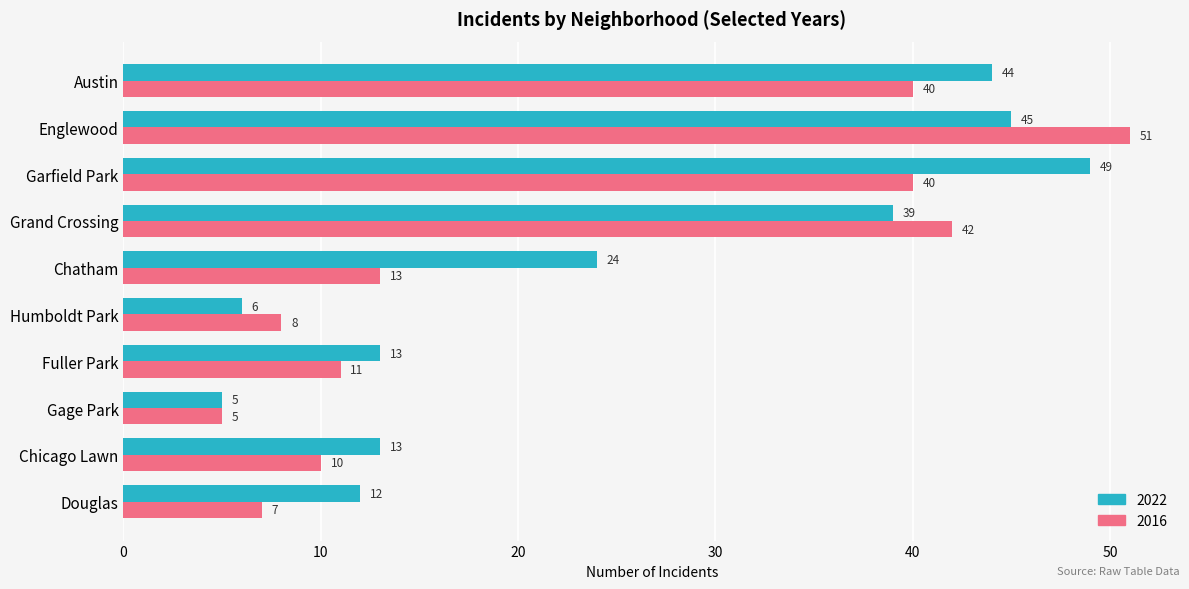

Which series changed the most between Garfield Park and Humboldt Park?

2022